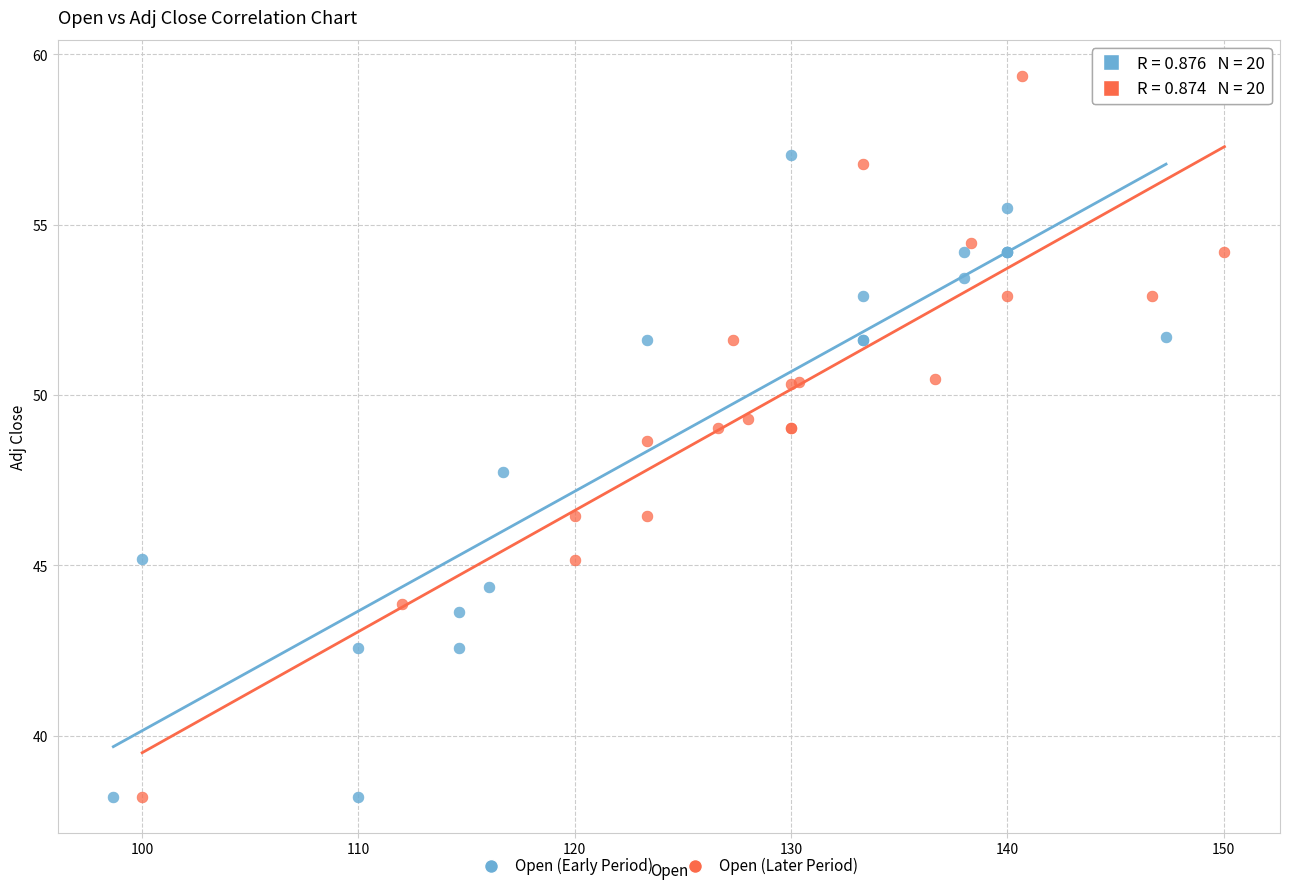

Which series contains the highest Y value?

Open (Later Period)